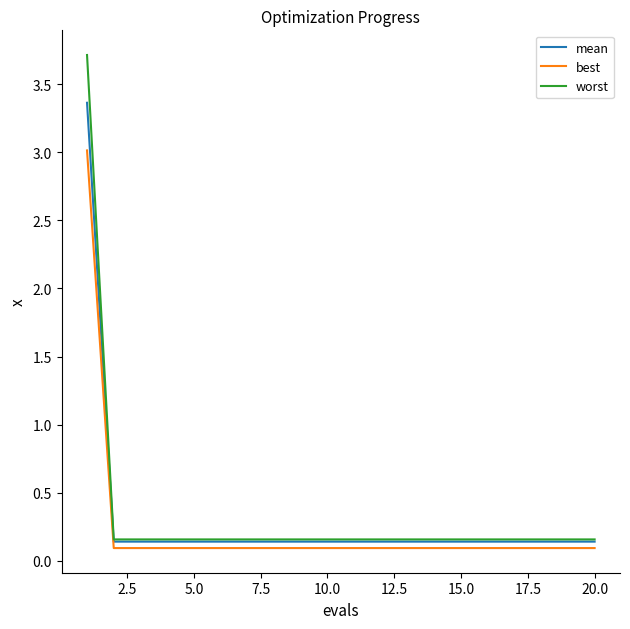

How many lines are shown in the chart?

3